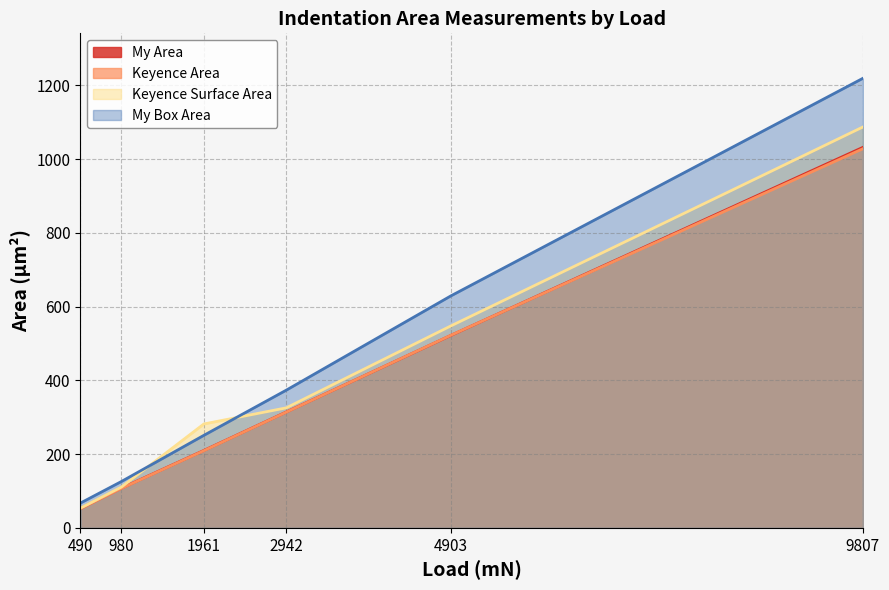

What is the average value of the Keyence Surface Area series?

400.9